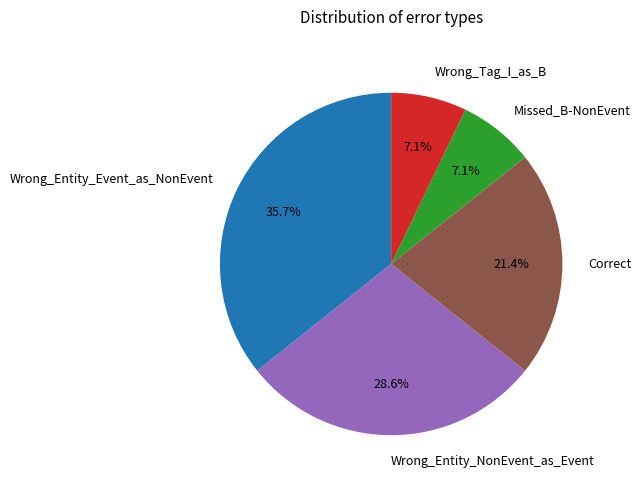

Is it true that Wrong_Tag_I_as_B is 20% of the pie?

False